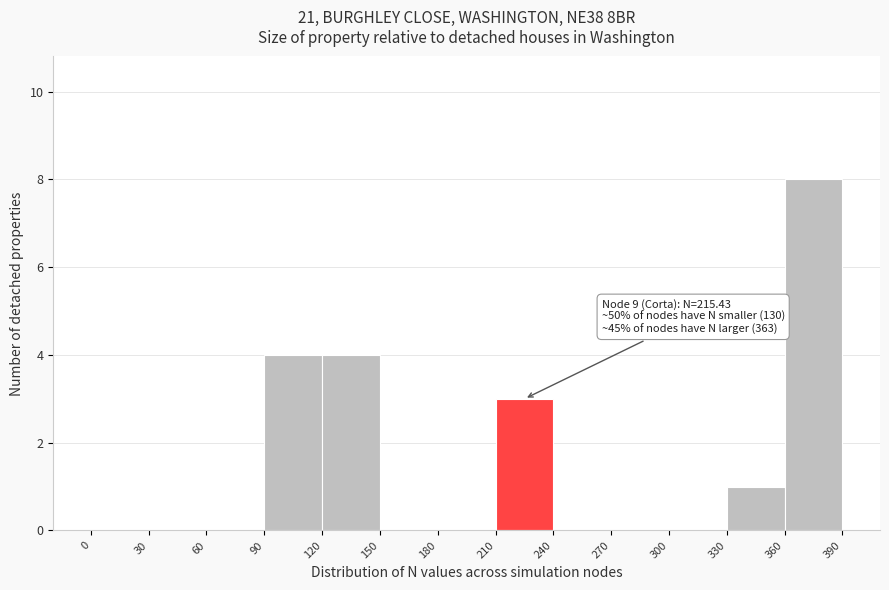

Over which range of the x-axis is the bar tallest?

360 to 390